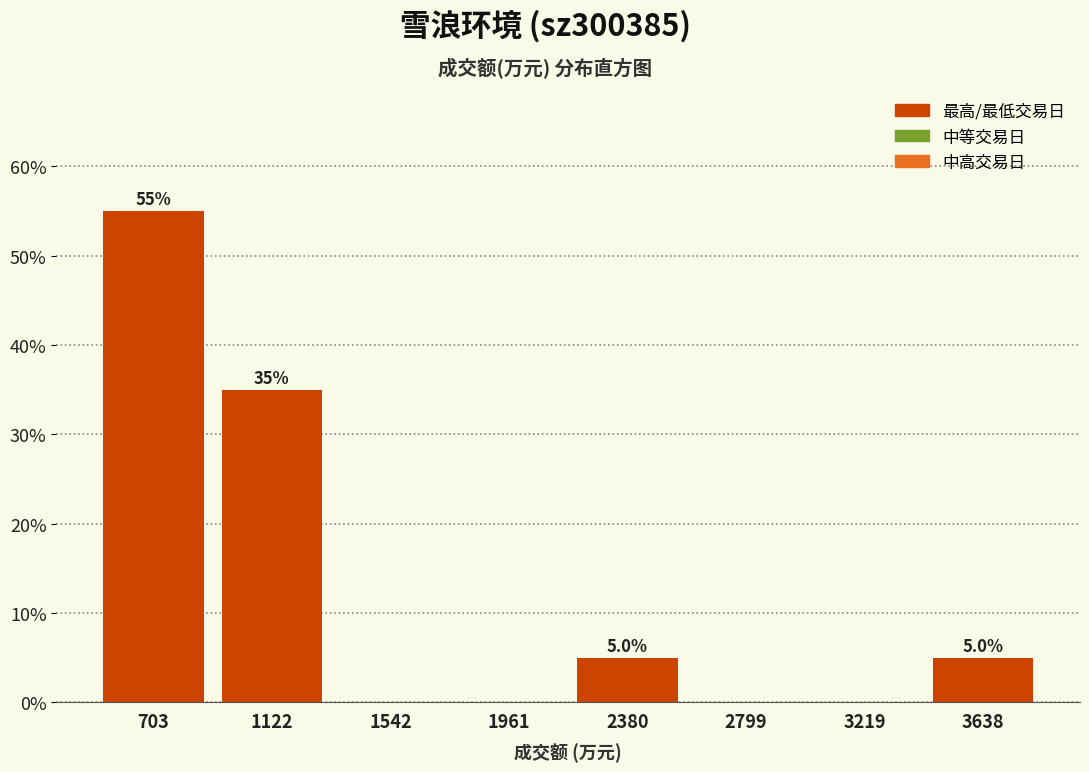

Which range on the x-axis has the tallest bar?

500 to 900